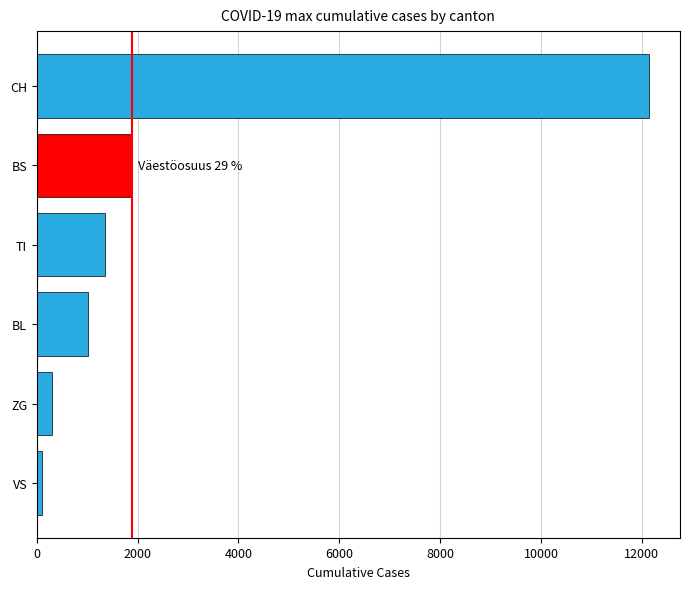

Which has a higher value, BS or TI?

BS